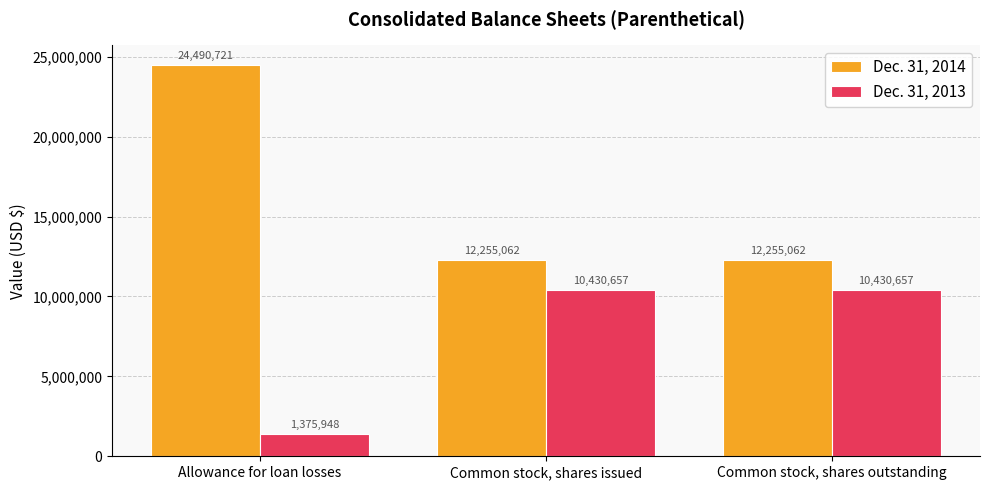

Which series changed the most between Allowance for loan losses and Common stock, shares outstanding?

Dec. 31, 2014